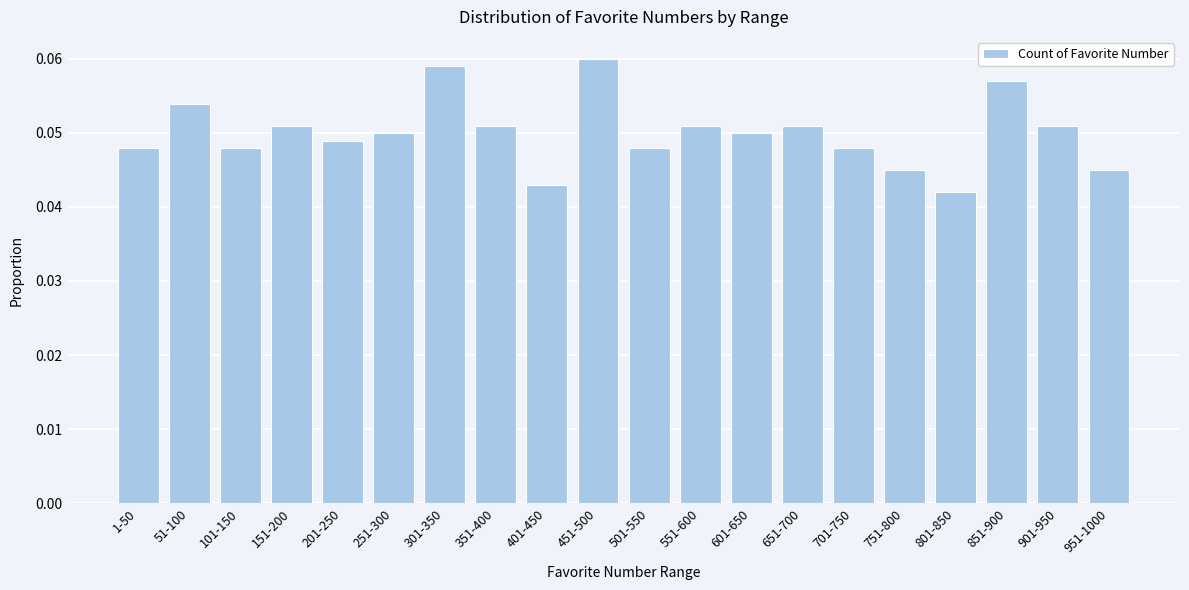

What position from the right is 401-450?

12